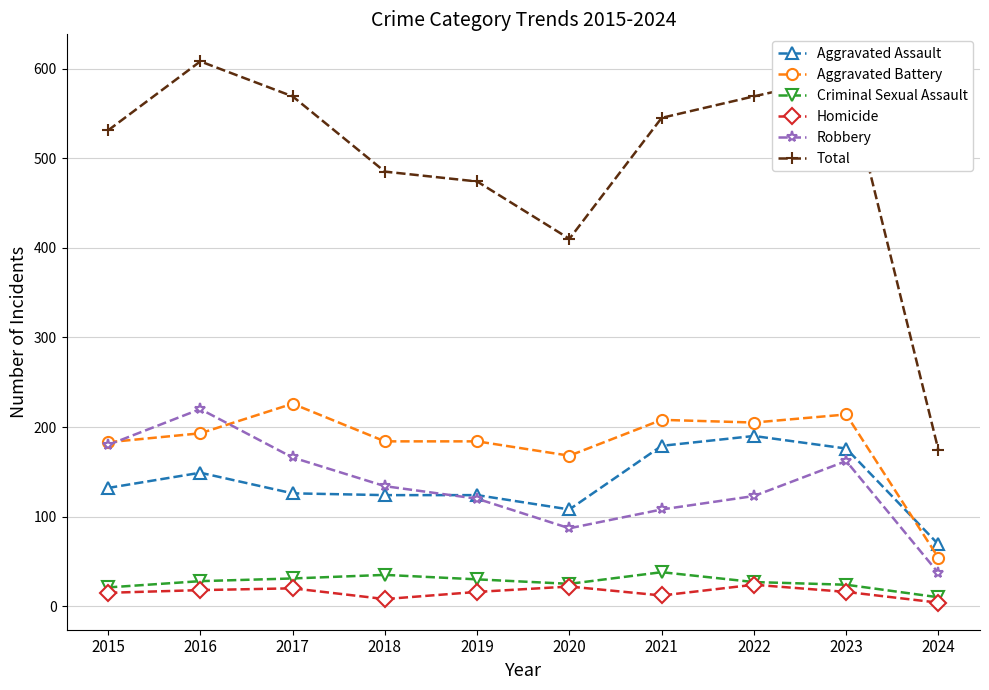

At which label does Robbery reach its minimum?

2024